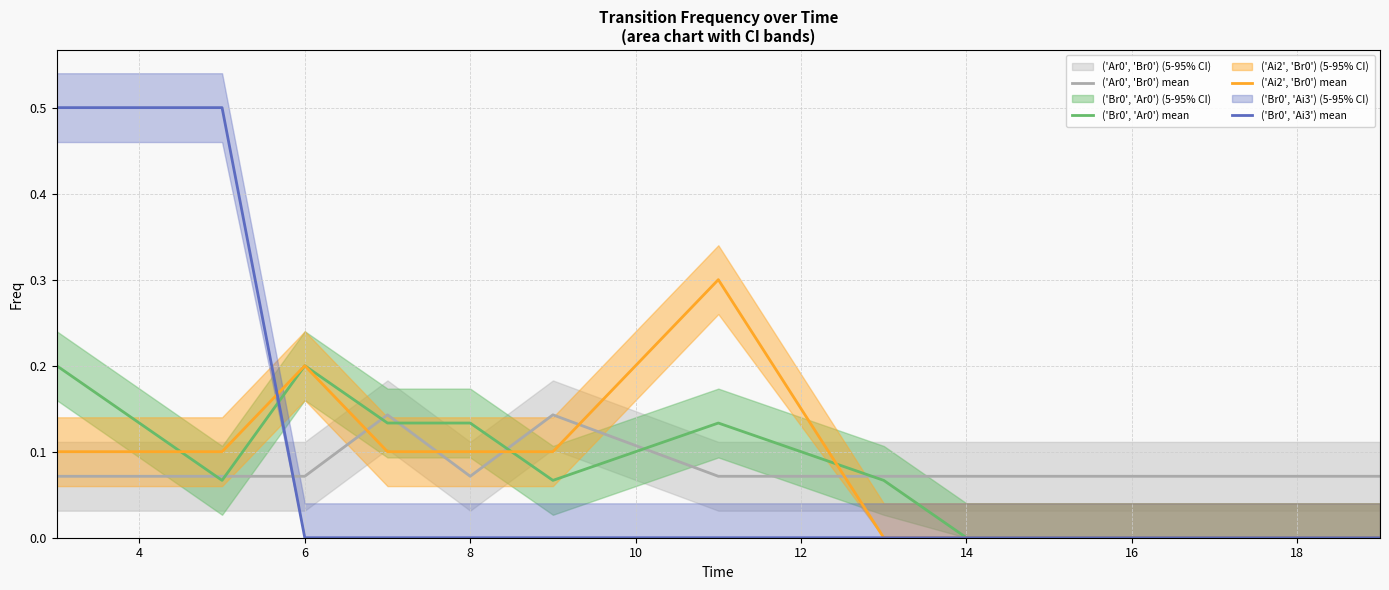

The value of ('Br0', 'Ar0') mean at 14 is 0.1. True or false?

False